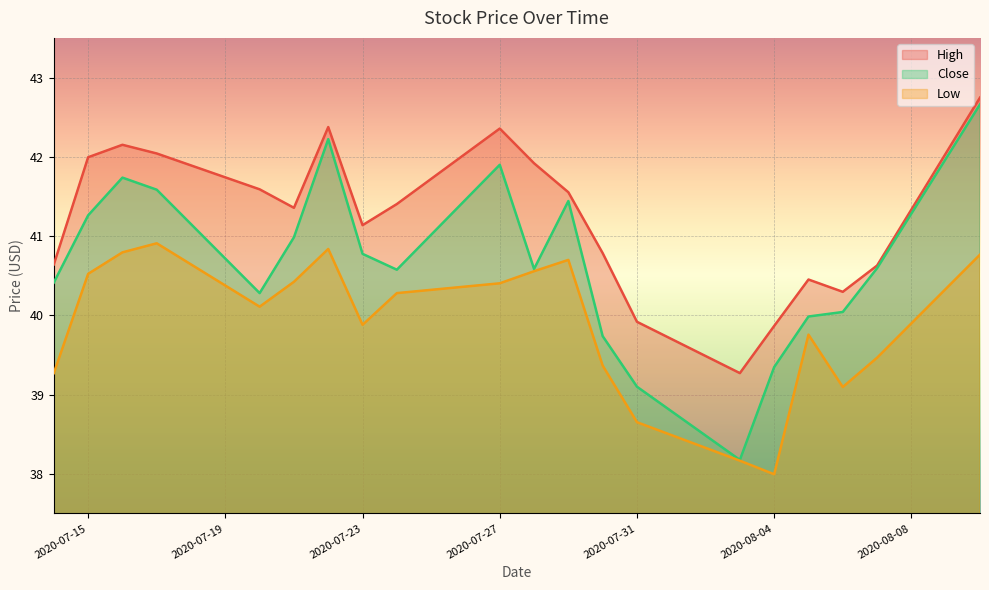

What are all the series names shown in the legend?

High, Close, Low